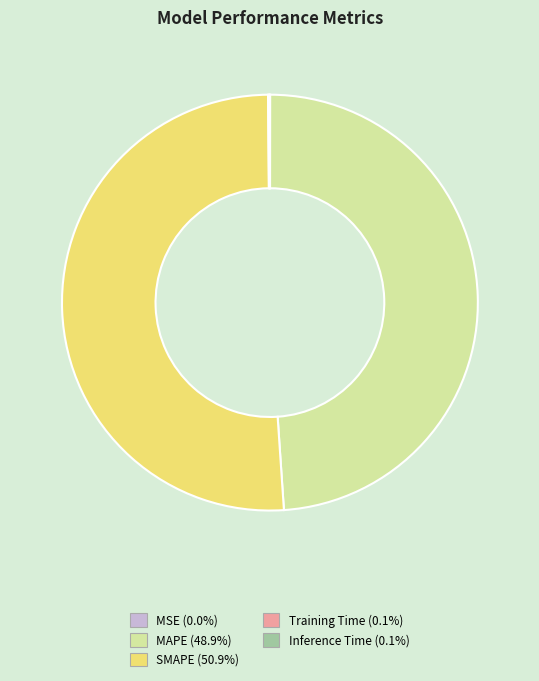

Which category has the biggest portion of the pie?

SMAPE